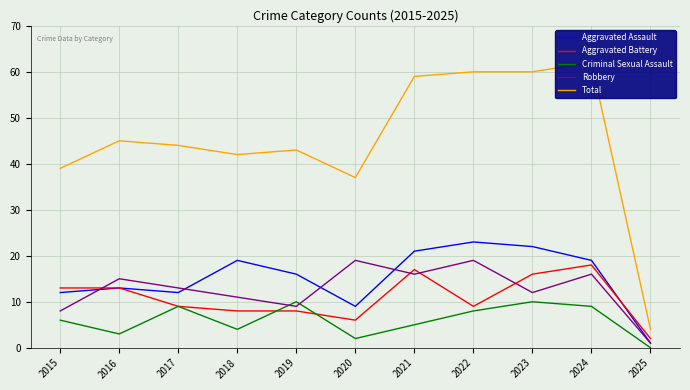

Reading left to right, transcribe all the data shown in this chart.

Aggravated Assault: 2015=12	2016=13	2017=12	2018=19	2019=16	2020=9	2021=21	2022=23	2023=22	2024=19	2025=1
Aggravated Battery: 2015=13	2016=13	2017=9	2018=8	2019=8	2020=6	2021=17	2022=9	2023=16	2024=18	2025=2
Criminal Sexual Assault: 2015=6	2016=3	2017=9	2018=4	2019=10	2020=2	2021=5	2022=8	2023=10	2024=9	2025=0
Robbery: 2015=8	2016=15	2017=13	2018=11	2019=9	2020=19	2021=16	2022=19	2023=12	2024=16	2025=1
Total: 2015=39	2016=45	2017=44	2018=42	2019=43	2020=37	2021=59	2022=60	2023=60	2024=62	2025=4